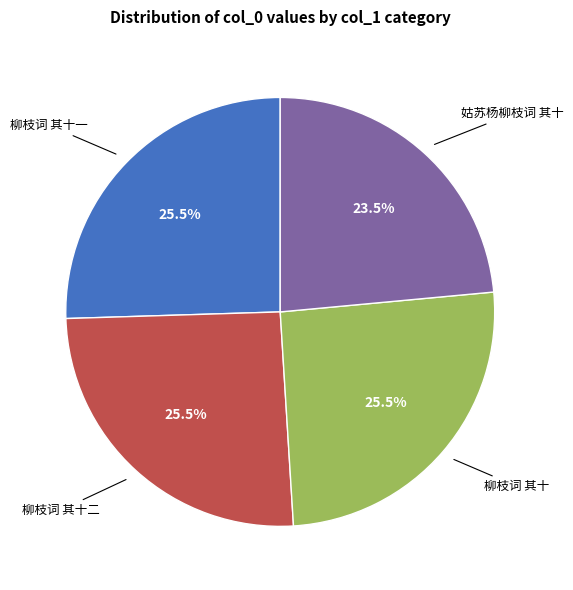

To the nearest percent, what is the difference between the 姑苏杨柳枝词 其十 and 柳枝词 其十 slice percentages?

2%